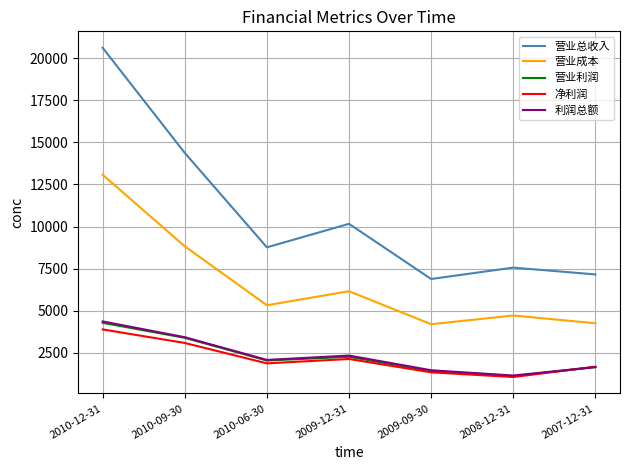

Which series has the largest range (max minus min)?

营业总收入